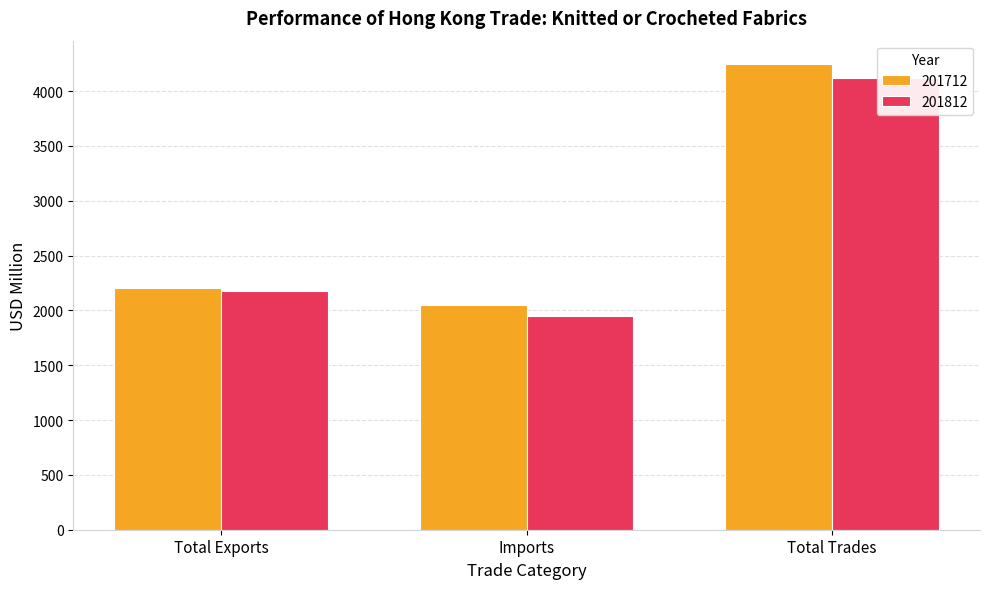

Which series changed the most between Total Exports and Total Trades?

201712